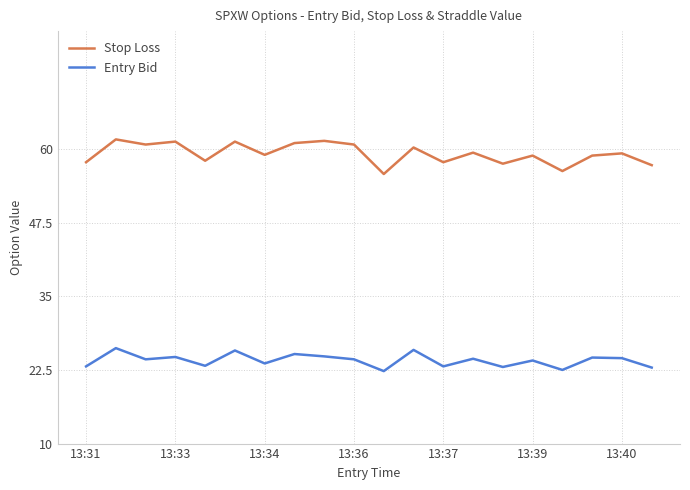

Which series has the largest total across all categories?

Stop Loss